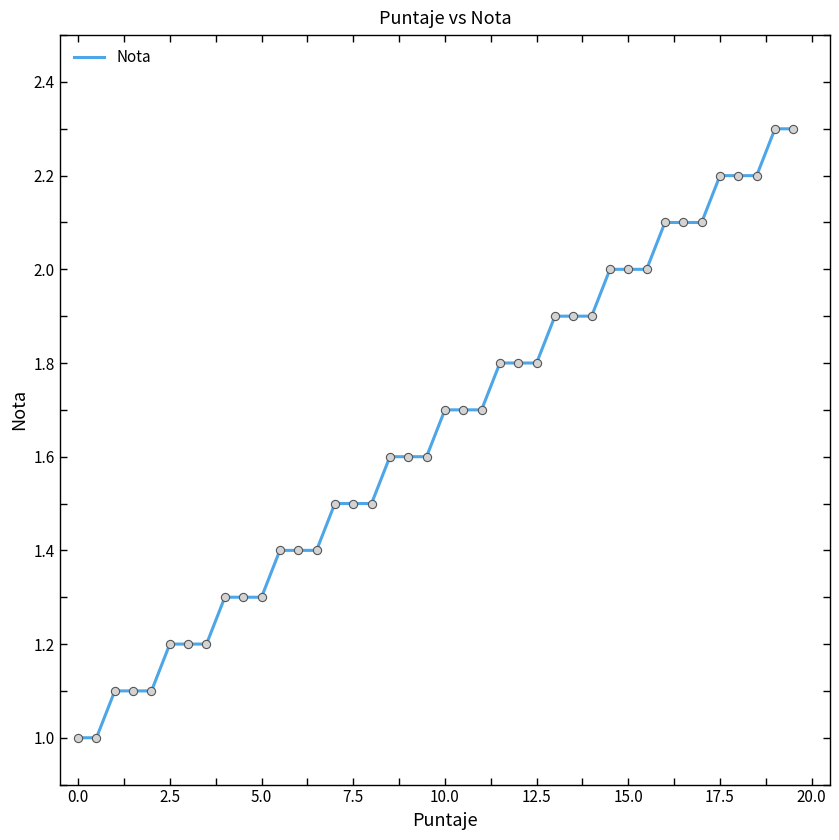

What is the difference between the maximum and minimum values?

1.3